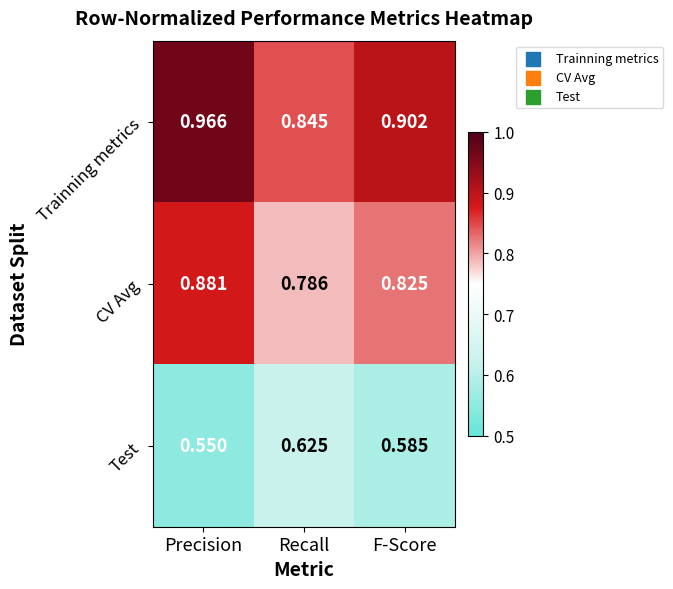

At how many categories does at least one series exceed 0?

3